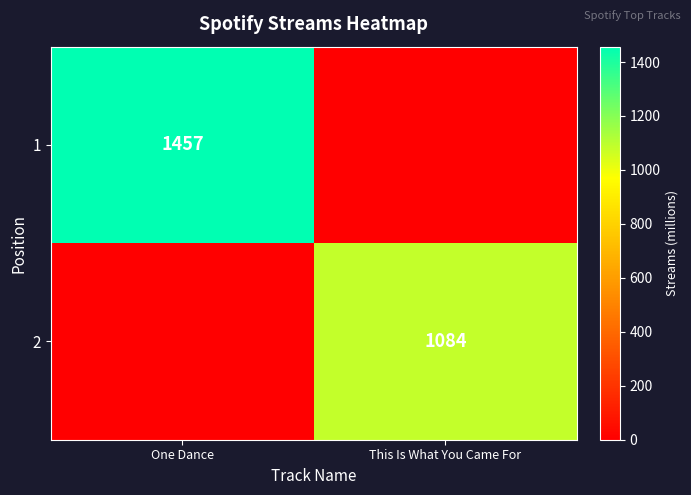

True or false: 2 has a value of 1540 at This Is What You Came For.

False